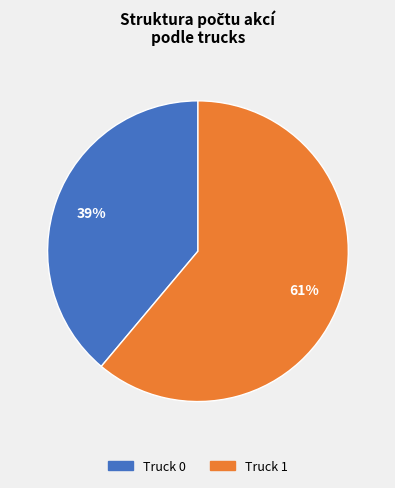

What is the smallest slice in the pie chart?

Truck 0